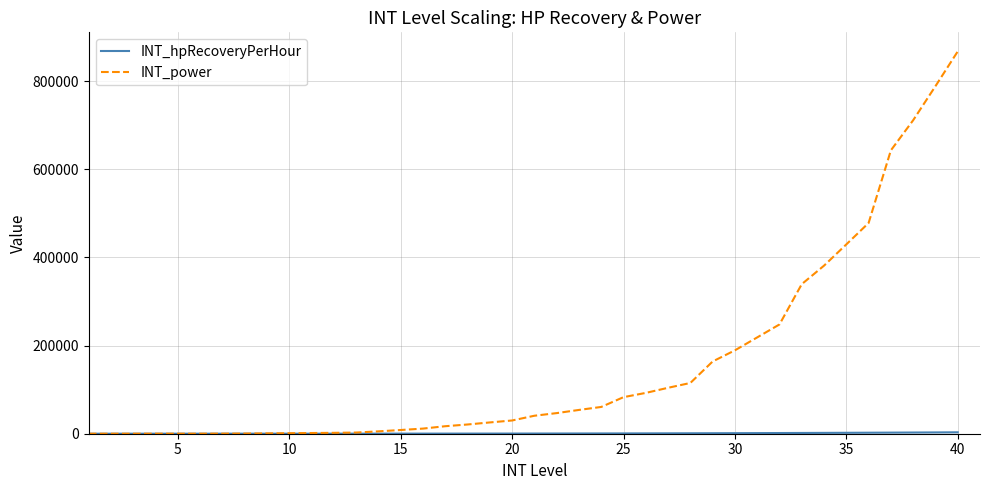

Which series has the largest total across all categories?

INT_power